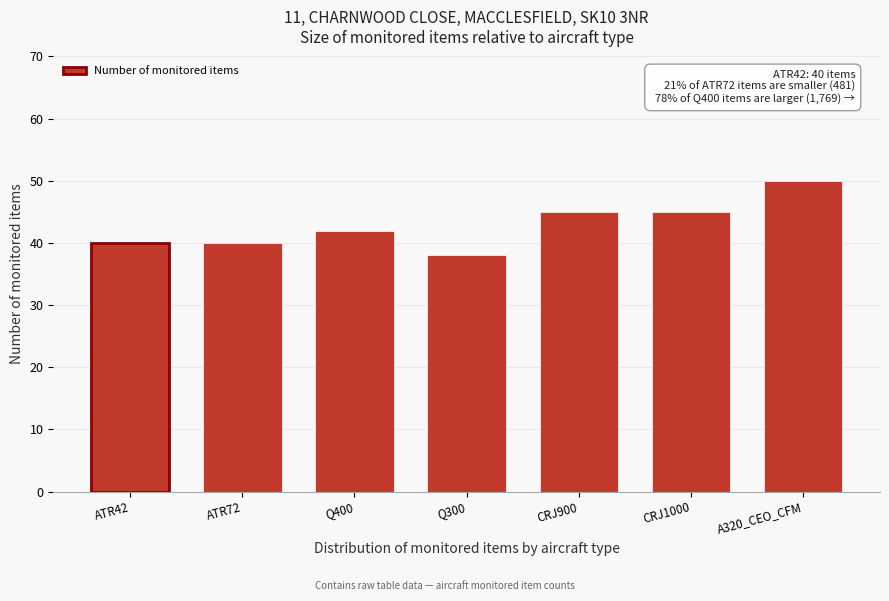

Reading left to right, list all the values displayed in this chart.

40	40	42	38	45	45	50